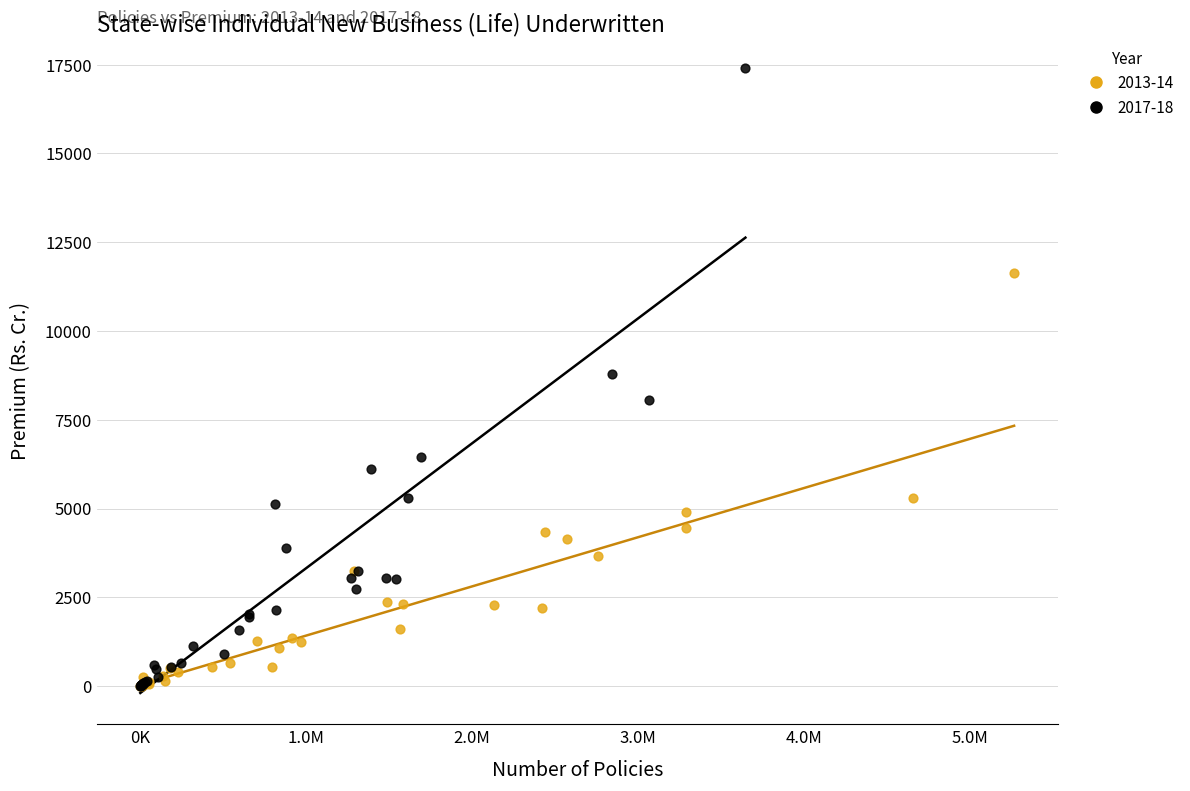

Which series has the largest Y range (max minus min)?

2017-18